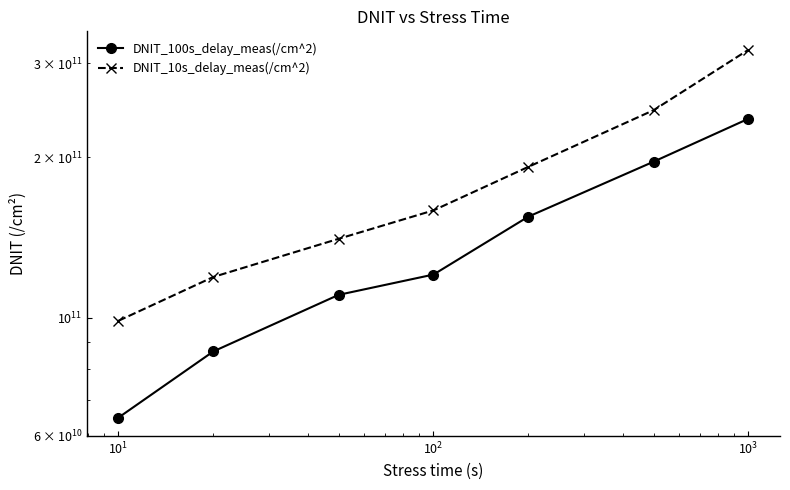

Reading left to right, list all the values displayed in this chart.

DNIT_100s_delay_meas(/cm^2): 64892300000	86363700000	110293000000	120395000000	154623000000	196103000000	236098000000
DNIT_10s_delay_meas(/cm^2): 98603600000	119143000000	140521000000	158876000000	191737000000	244975000000	318065000000